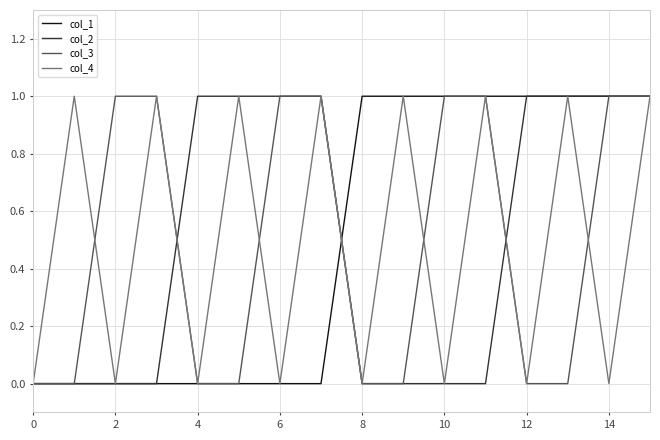

How many values in the col_4 series are below 1?

8